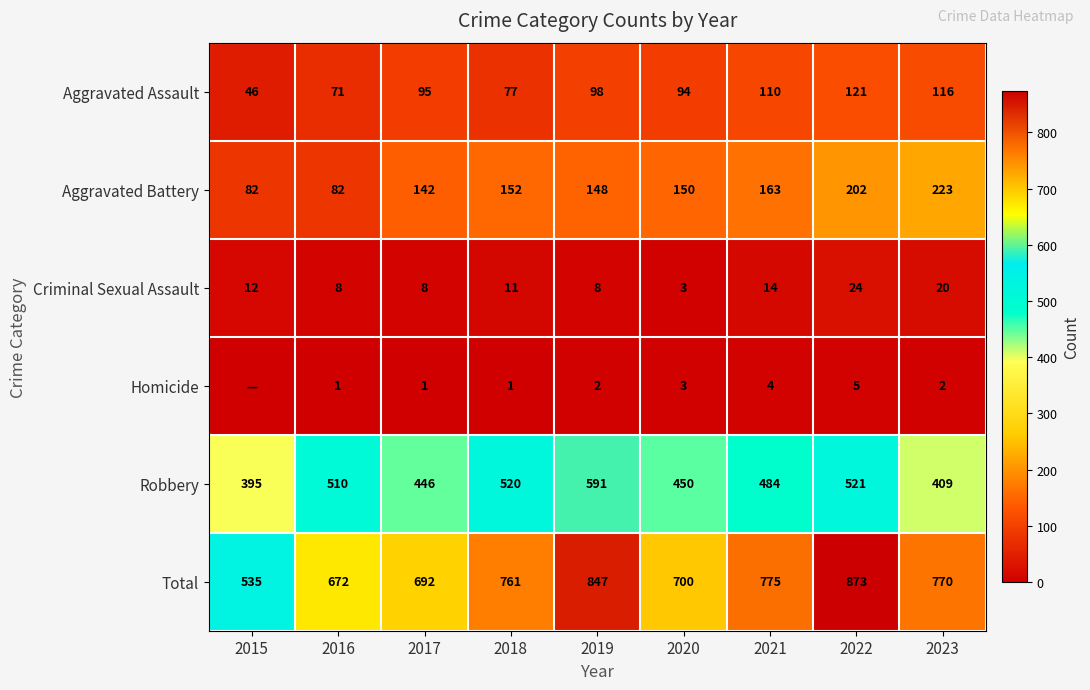

At 2018, list the series in order from smallest to largest.

Homicide, Criminal Sexual Assault, Aggravated Assault, Aggravated Battery, Robbery, Total